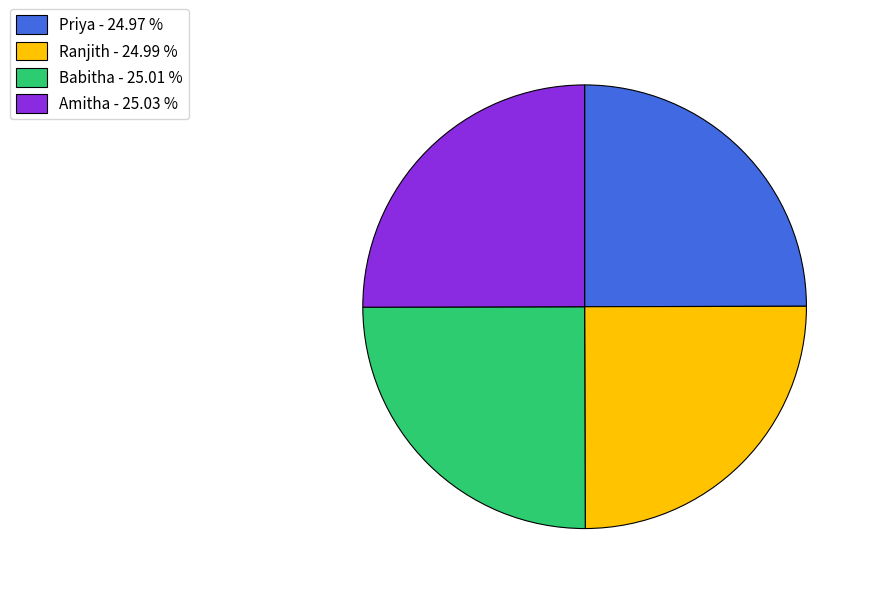

How many segments does this pie chart have?

4